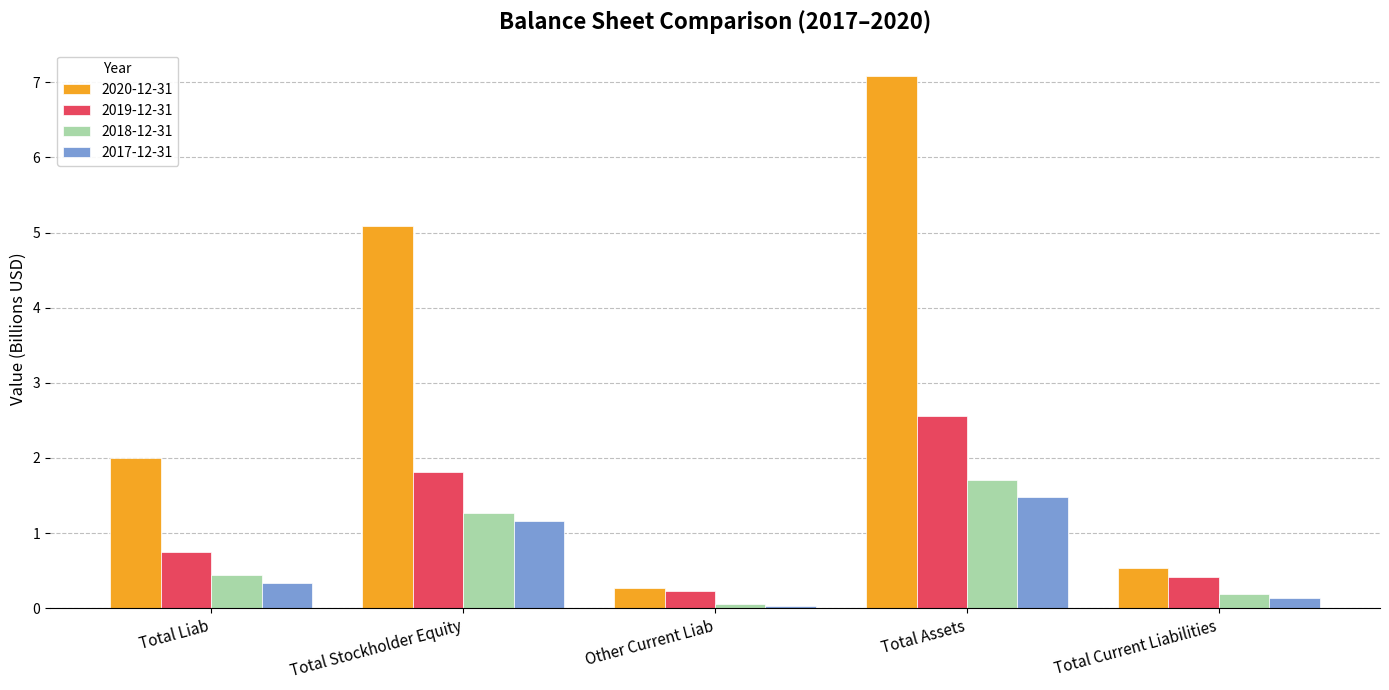

What is the sum of all 2018-12-31 values?

3.7